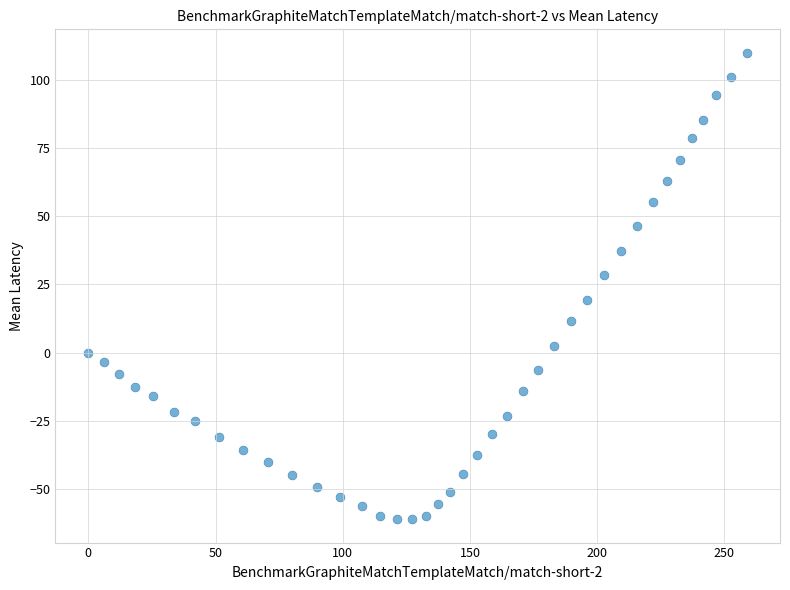

What is the range of Y values (max minus min)?

171.0